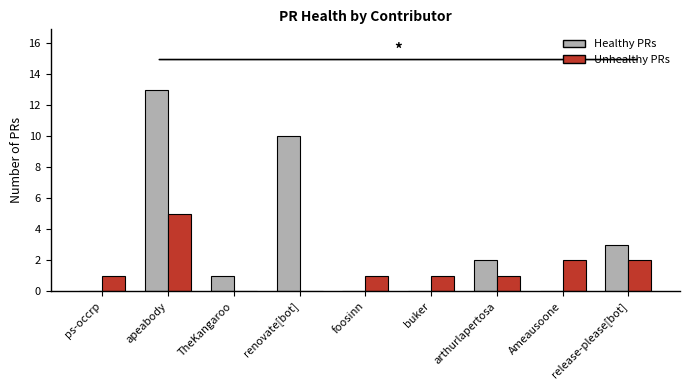

At which label is Healthy PRs closest to 6?

release-please[bot]